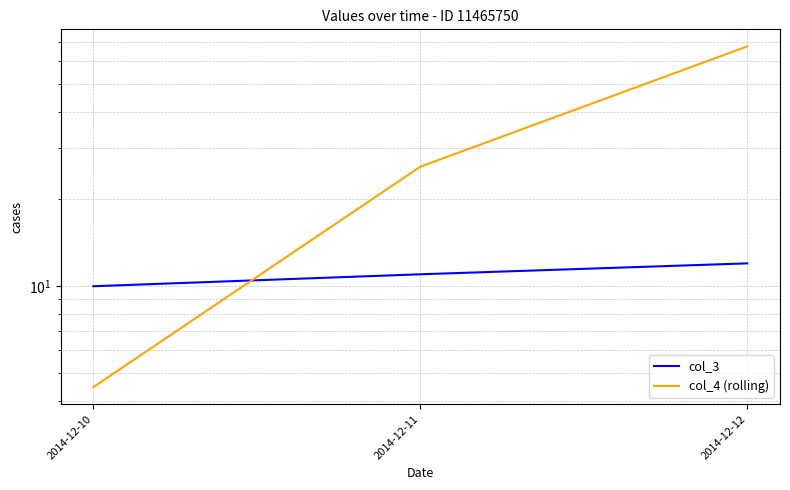

Rank the series at 2014-12-12 from highest to lowest value.

col_4 (rolling), col_3